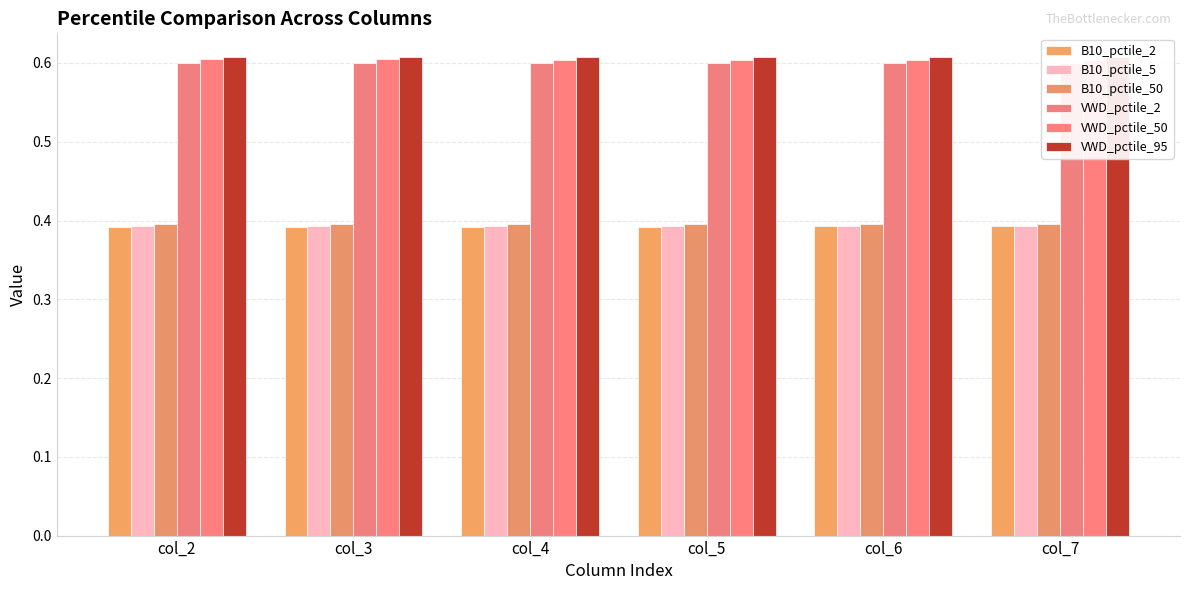

Reading right to left, transcribe all the data shown in this chart.

B10_pctile_2: col_7=0.4	col_6=0.4	col_5=0.4	col_4=0.4	col_3=0.4	col_2=0.4
B10_pctile_5: col_7=0.4	col_6=0.4	col_5=0.4	col_4=0.4	col_3=0.4	col_2=0.4
B10_pctile_50: col_7=0.4	col_6=0.4	col_5=0.4	col_4=0.4	col_3=0.4	col_2=0.4
VWD_pctile_2: col_7=0.6	col_6=0.6	col_5=0.6	col_4=0.6	col_3=0.6	col_2=0.6
VWD_pctile_50: col_7=0.6	col_6=0.6	col_5=0.6	col_4=0.6	col_3=0.6	col_2=0.6
VWD_pctile_95: col_7=0.6	col_6=0.6	col_5=0.6	col_4=0.6	col_3=0.6	col_2=0.6